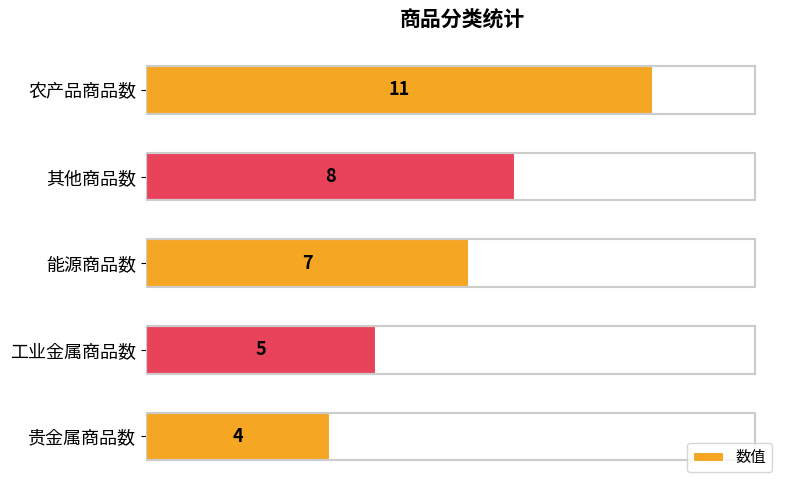

Does the chart contain stacked bars?

No